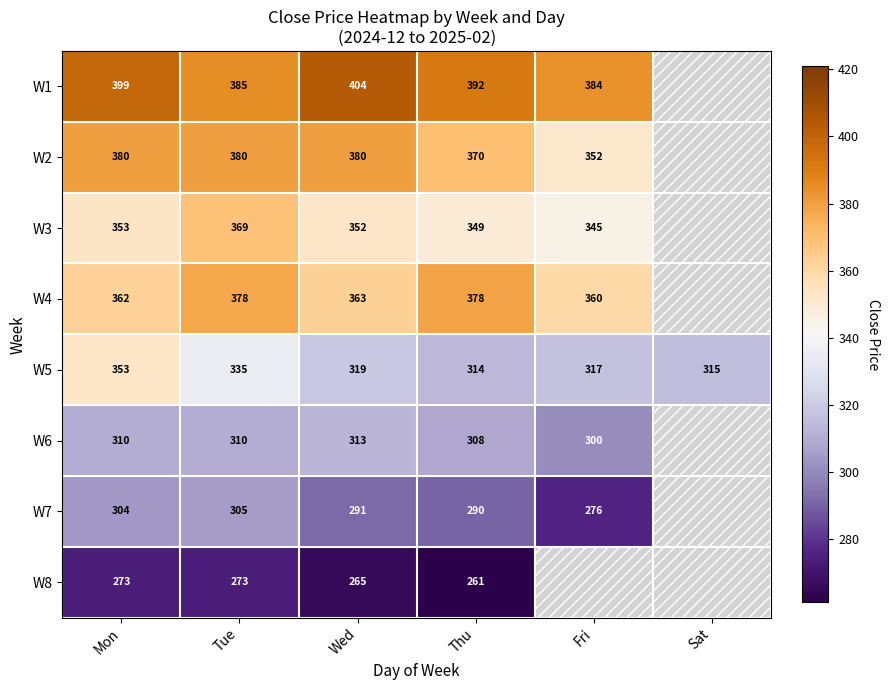

The value of W5 at Tue is 335.0. True or false?

True